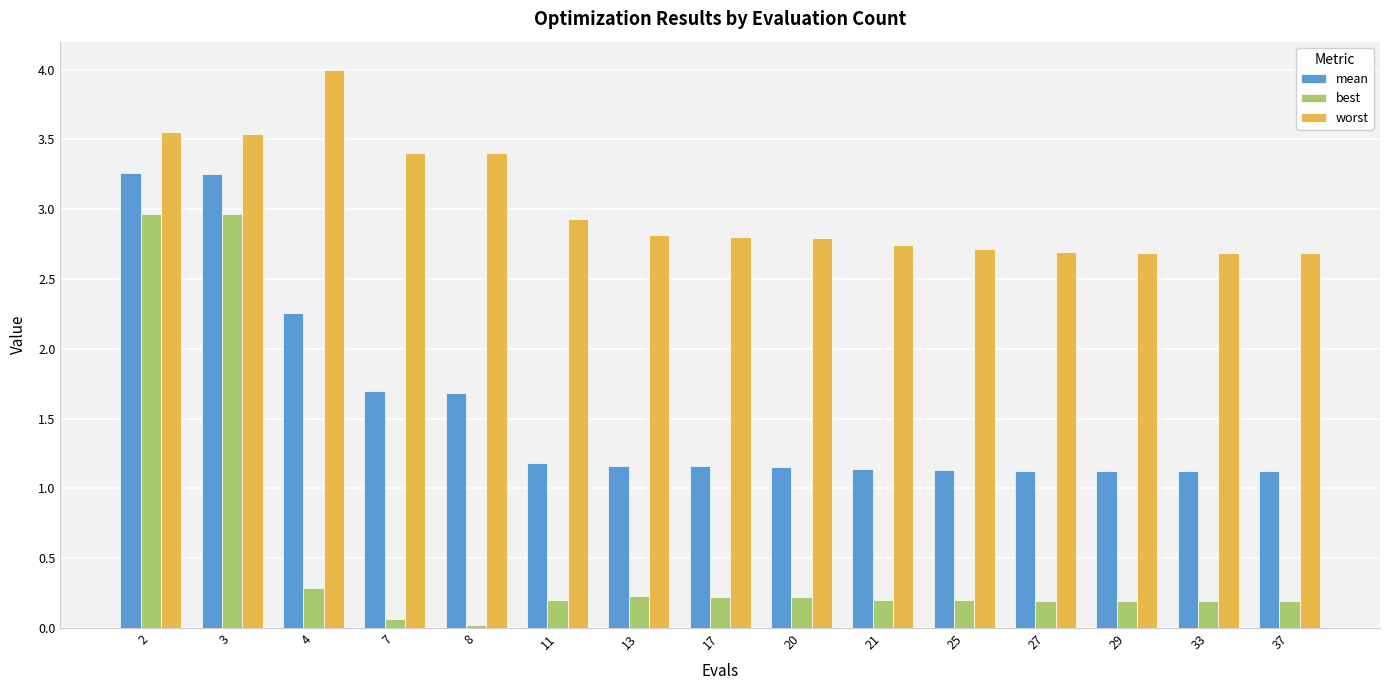

Which series has the largest total across all categories?

worst